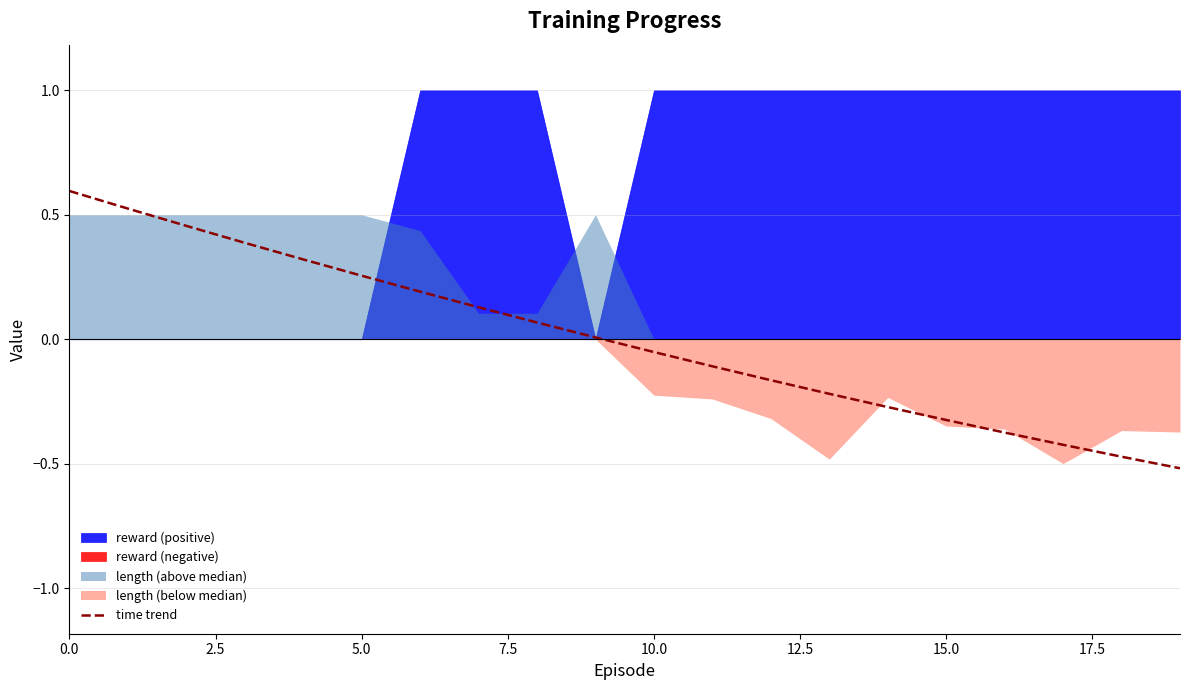

What value does the data have at 0.0?

0.6